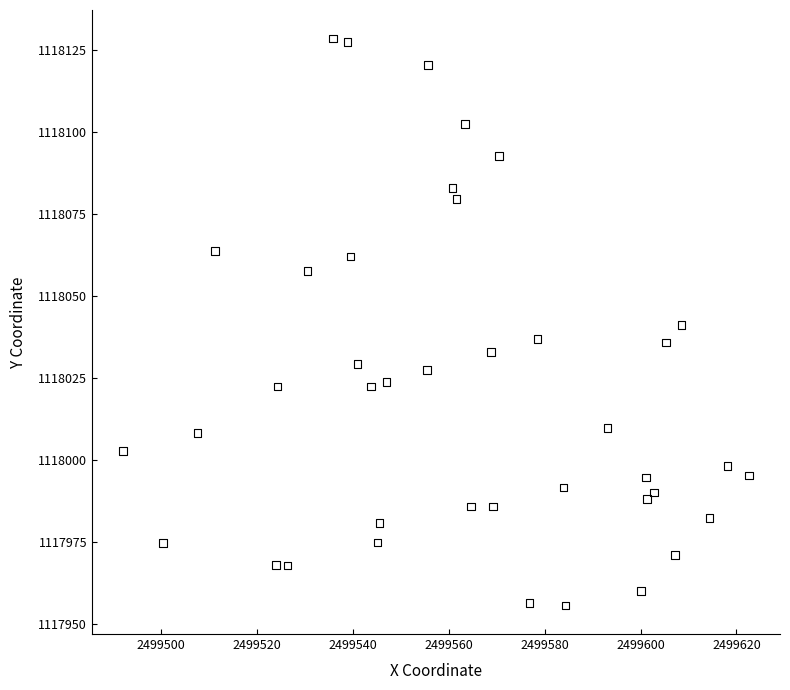

What is the range of X values (max minus min)?

130.5